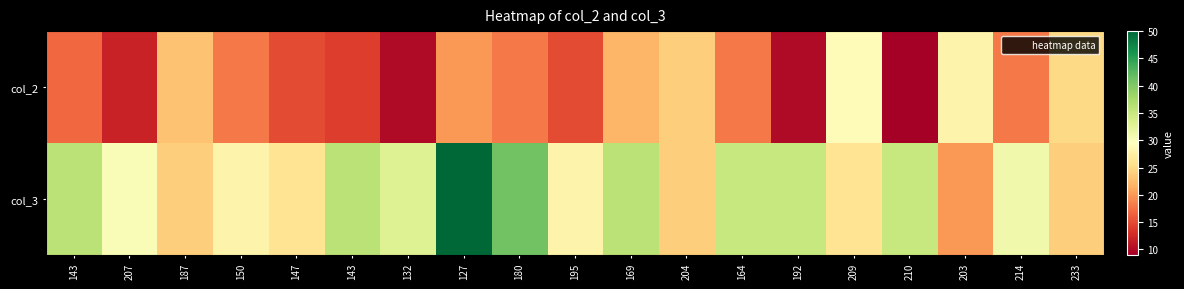

Rank the series by their average value, from lowest to highest.

col_2, col_3